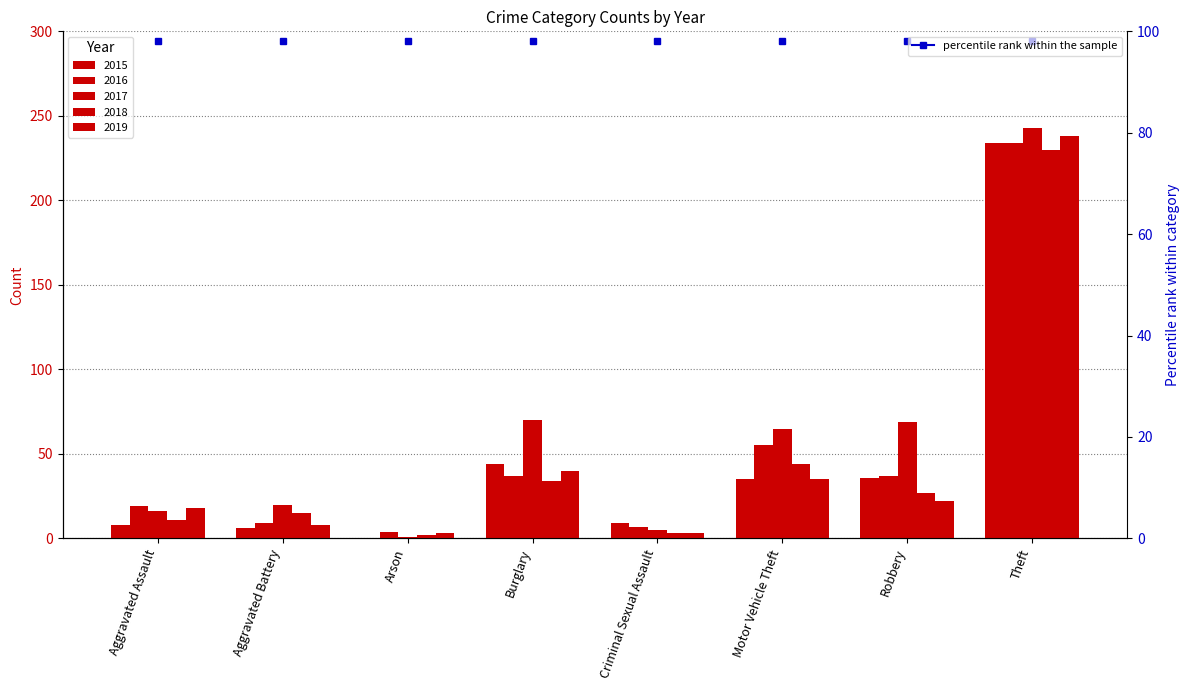

What is the sum of the 2019 values at Theft and Criminal Sexual Assault?

241